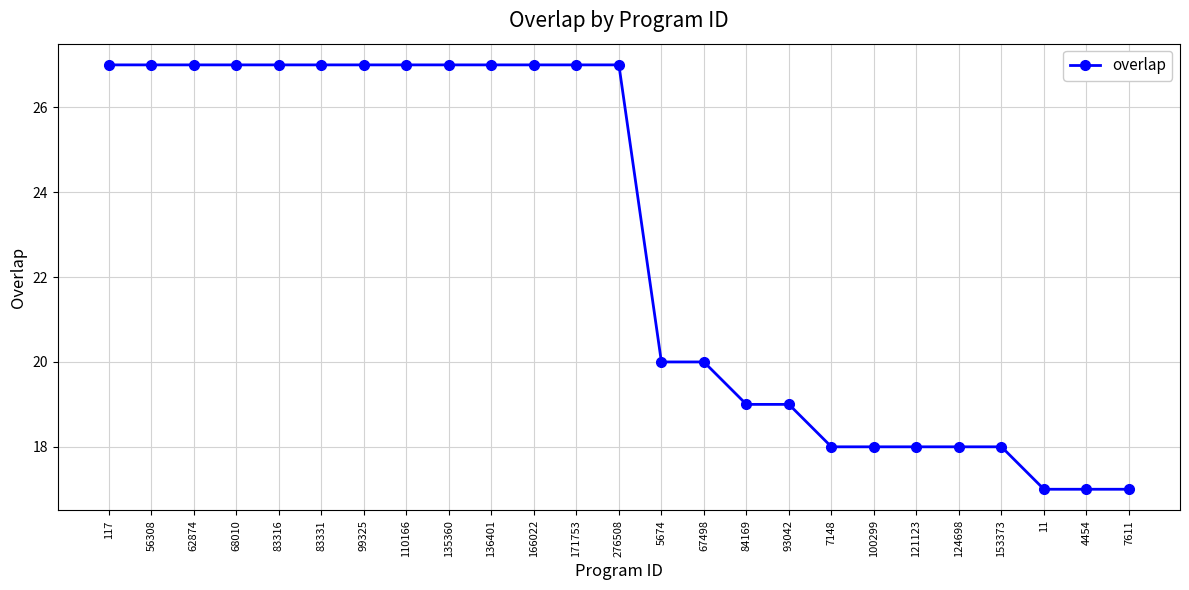

Reading right to left, list all the values displayed in this chart.

17	17	17	18	18	18	18	18	19	19	20	20	27	27	27	27	27	27	27	27	27	27	27	27	27